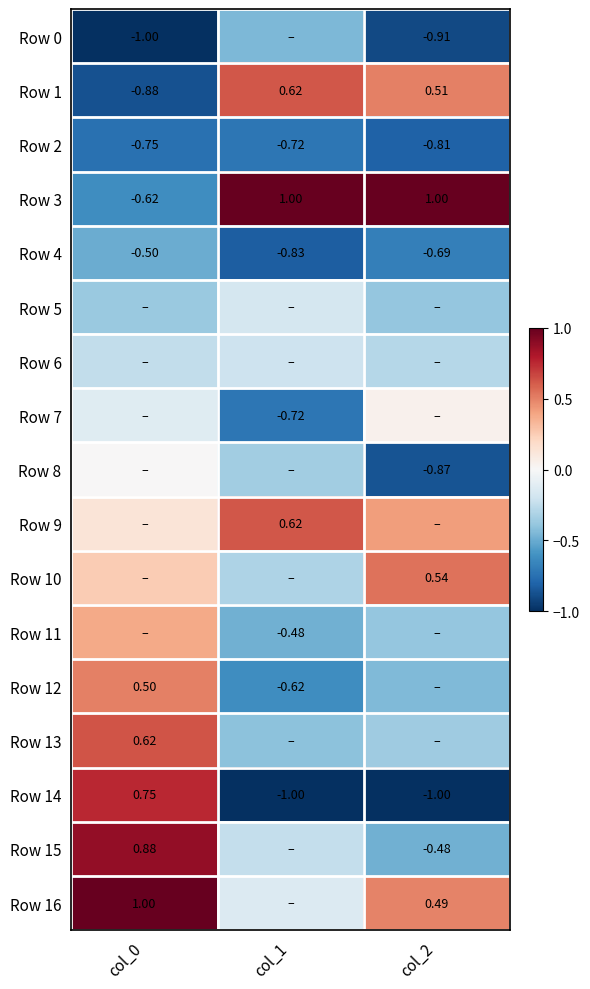

At how many categories does at least one series exceed 0?

3